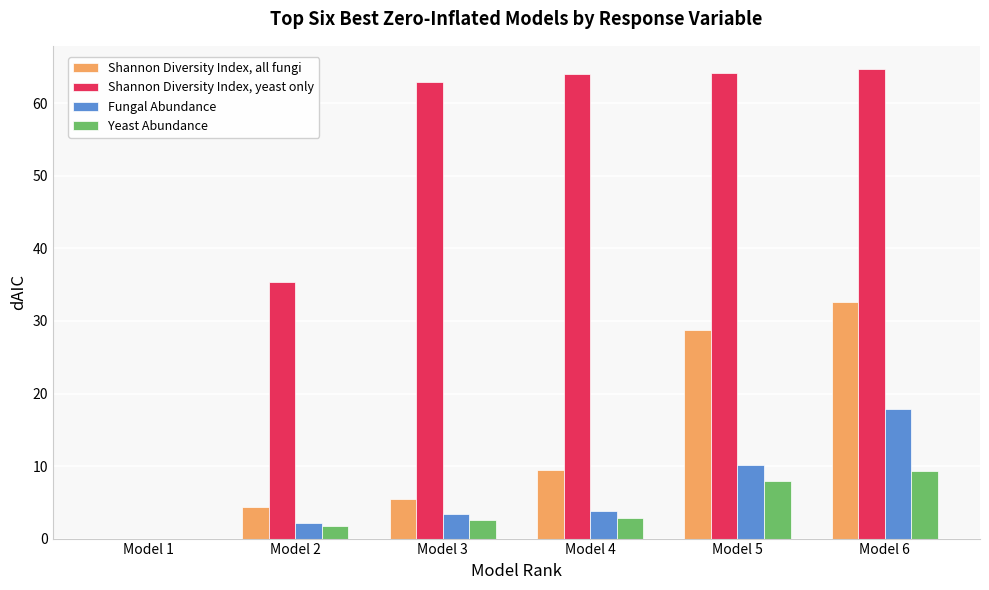

What is the total value across all series at Model 6?

124.4